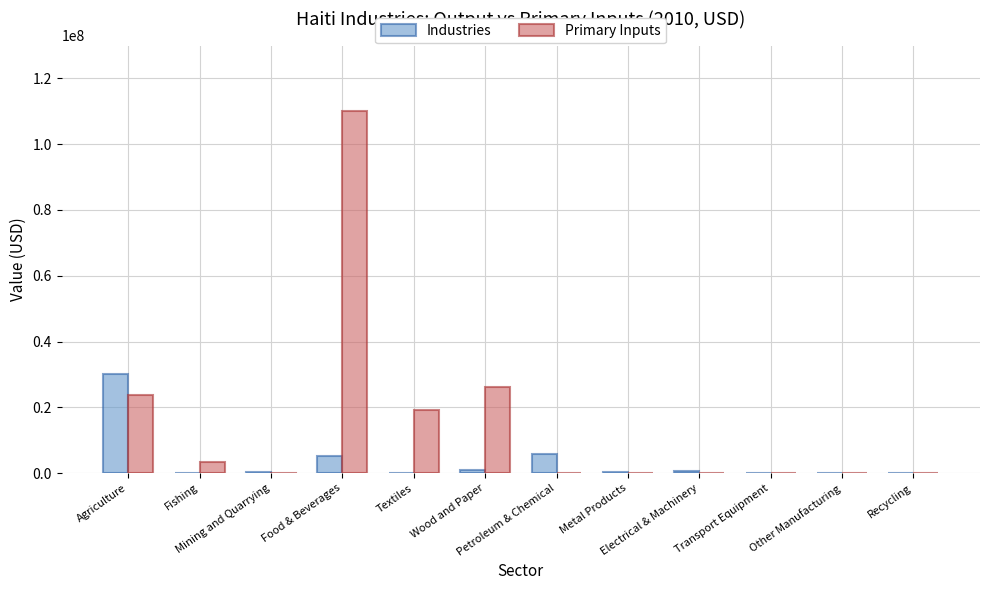

What is the sum of all Industries values?

43763008.3